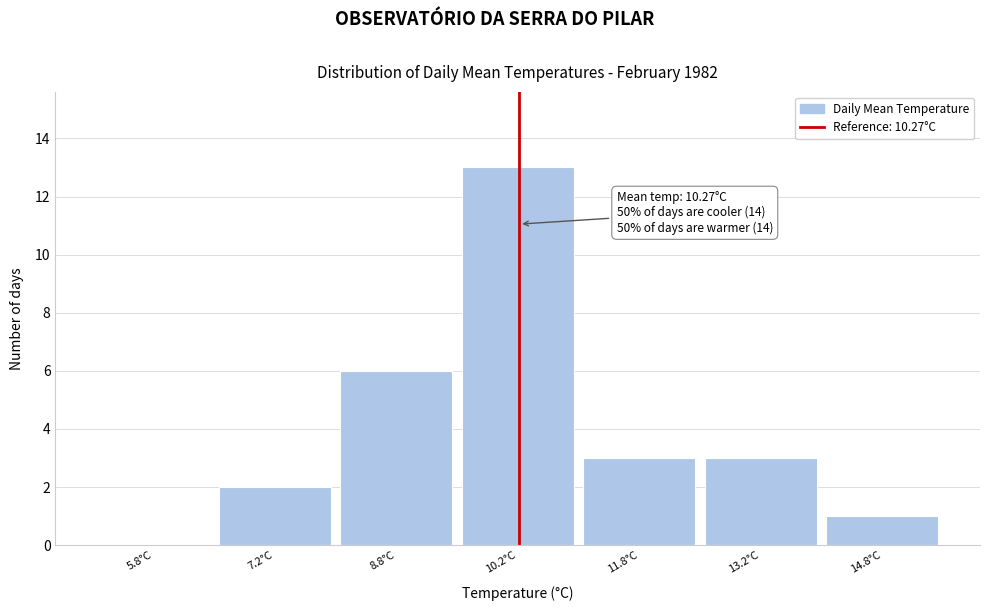

Over which range of the x-axis is the bar tallest?

9.5 to 11.0